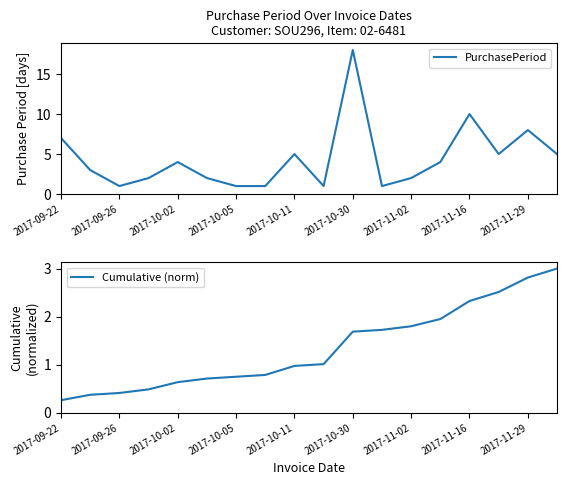

True or false: Cumulative (norm) has more than 0 interior local peaks.

False